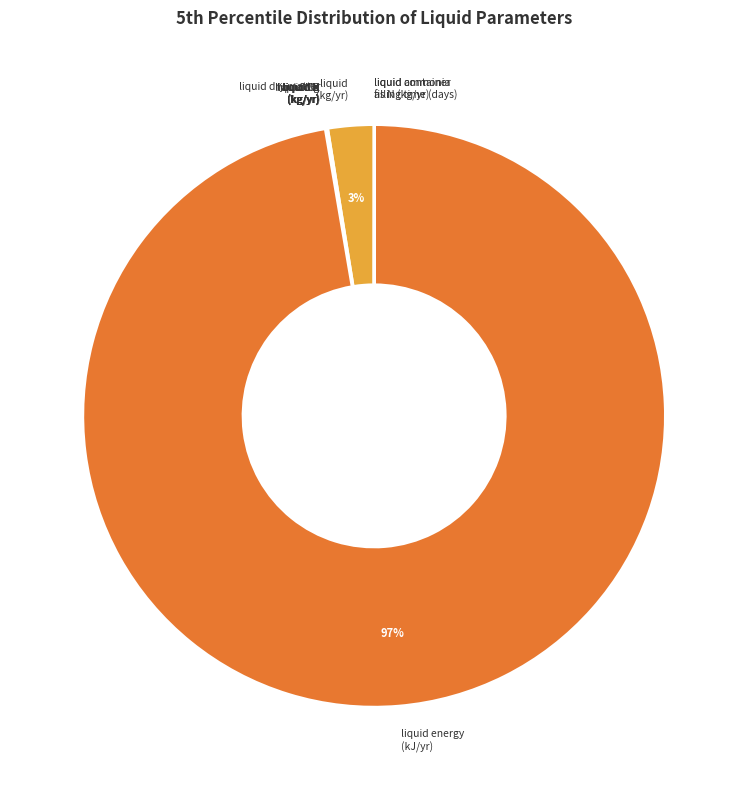

What is the largest slice in the pie chart?

liquid energy (kJ/yr)